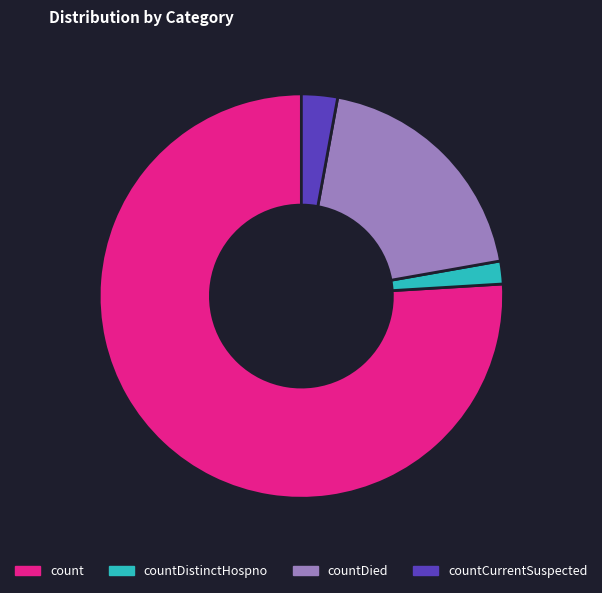

True or false: count accounts for 70% of the total.

False